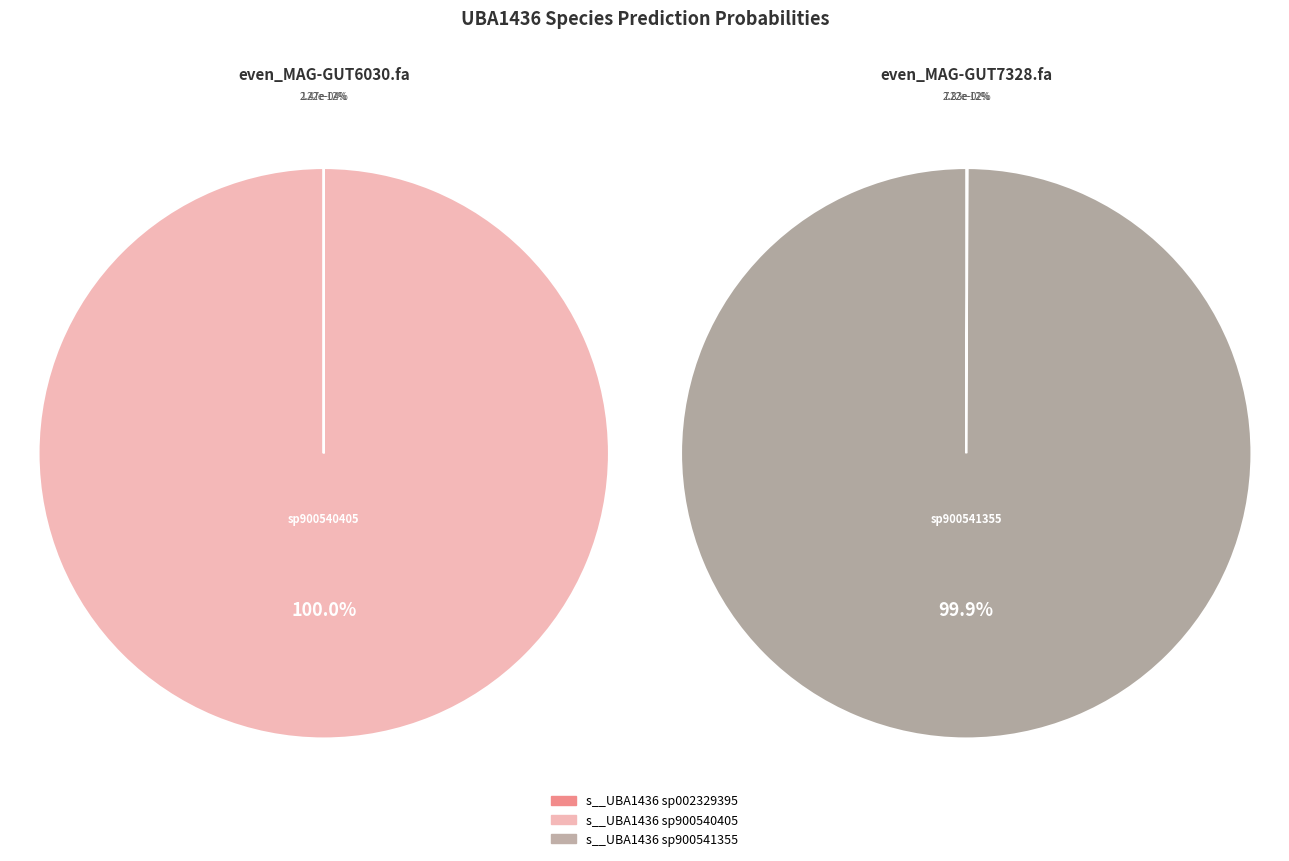

To the nearest percent, what is the combined percentage of even_MAG-GUT7328.fa and even_MAG-GUT6030.fa?

100%